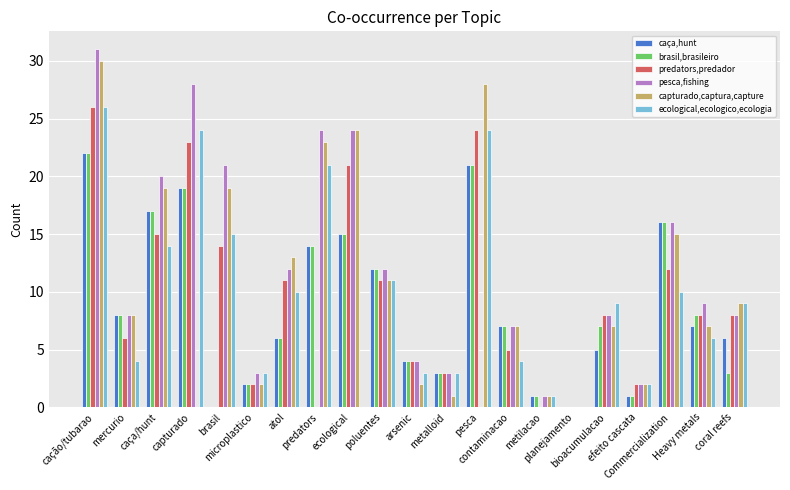

Where is ecological,ecologico,ecologia nearest to the value 13?

caça/hunt